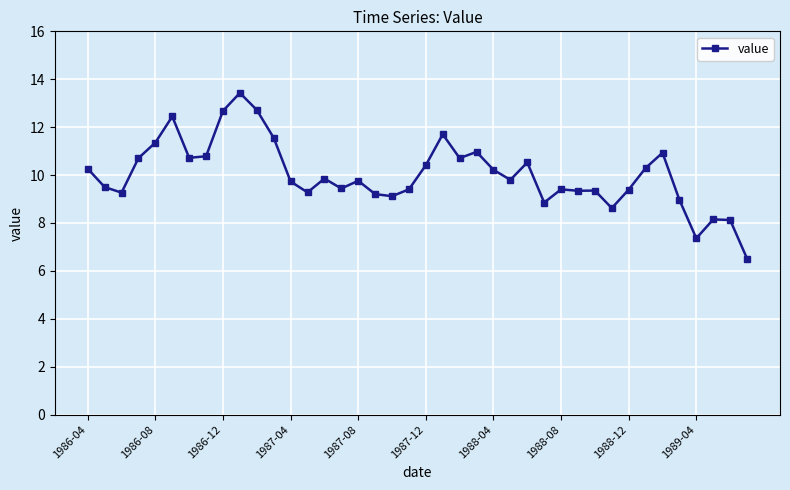

What is the sum of all values?

400.9